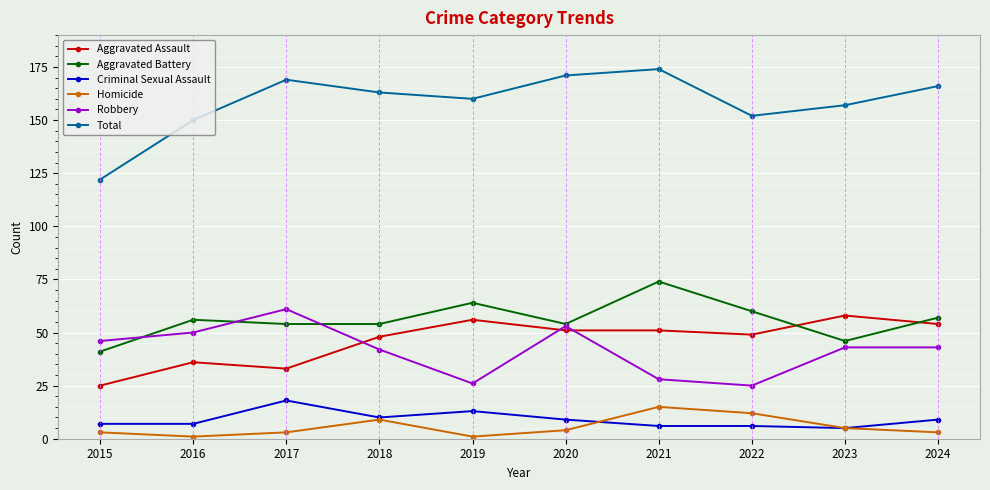

True or false: Aggravated Battery and Total intersect in this chart.

False